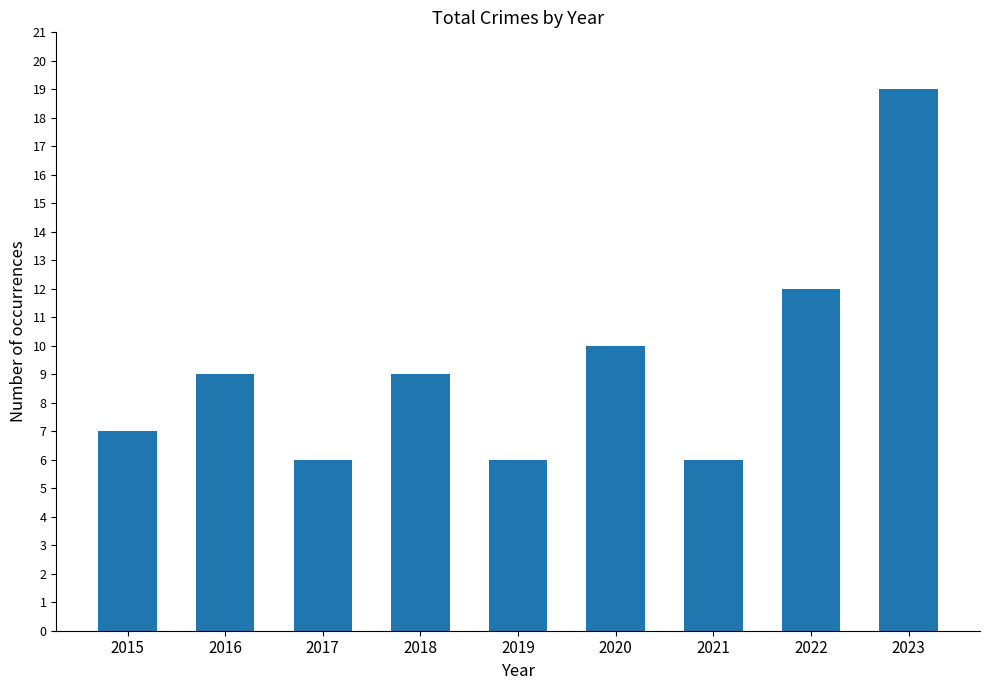

True or false: the data shows 6 at 2019.

True